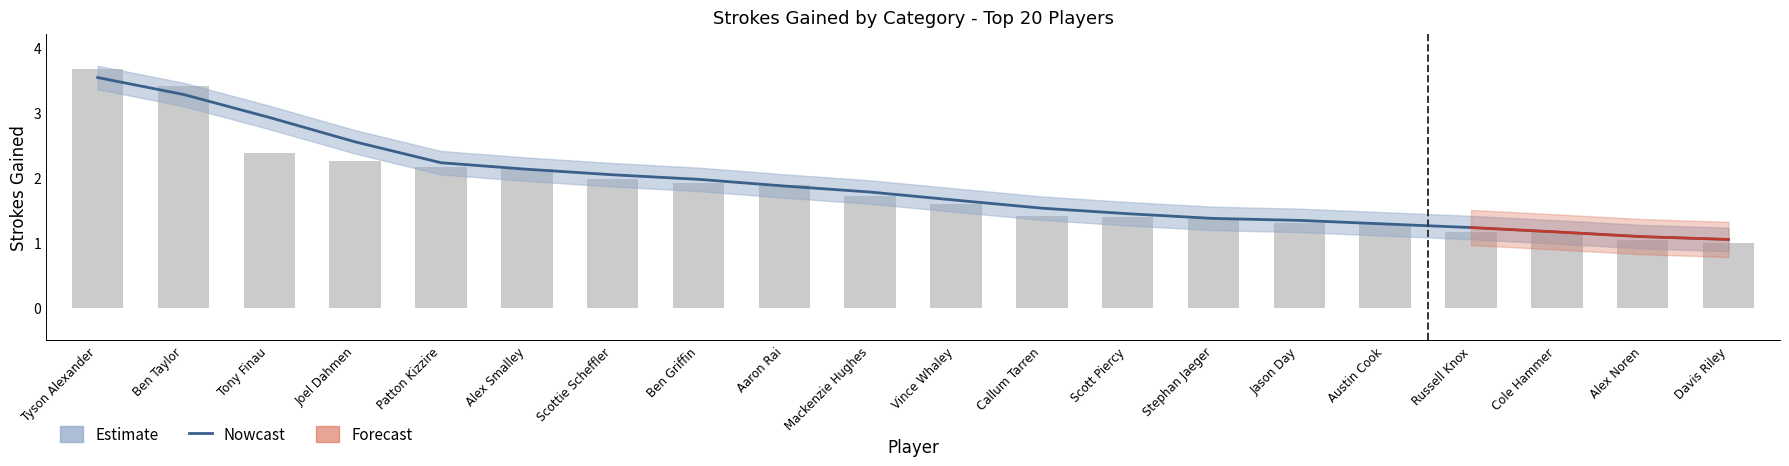

What is the sum of all values?

37.5